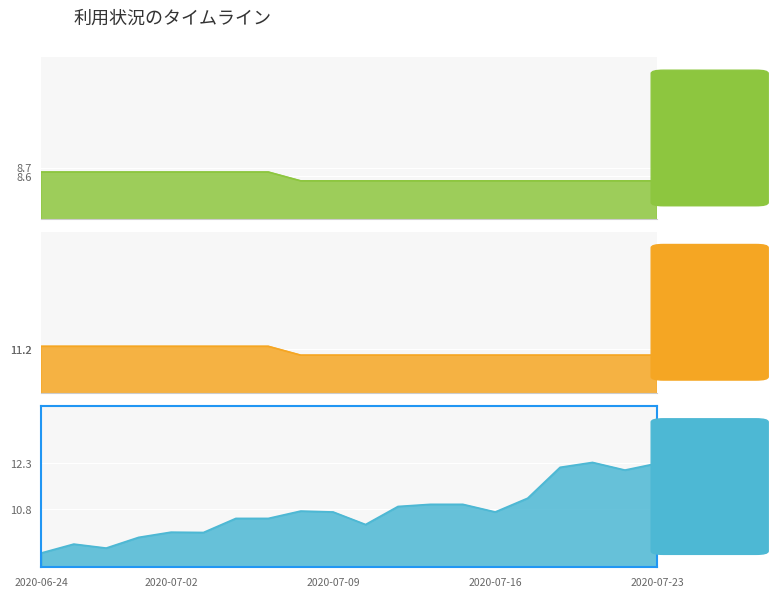

Reading left to right, list all the values displayed in this chart.

col_7 (転株価): 8.7	8.7	8.7	8.7	8.7	8.7	8.7	8.7	8.6	8.6	8.6	8.6	8.6	8.6	8.6	8.6	8.6	8.6	8.6	8.6
col_8 (上限): 11.2	11.2	11.2	11.2	11.2	11.2	11.2	11.2	11.1	11.1	11.1	11.1	11.1	11.1	11.1	11.1	11.1	11.1	11.1	11.1
col_9 (株価): 9.4	9.7	9.5	9.9	10.0	10.0	10.5	10.5	10.7	10.7	10.3	10.9	10.9	10.9	10.7	11.2	12.2	12.3	12.1	12.3